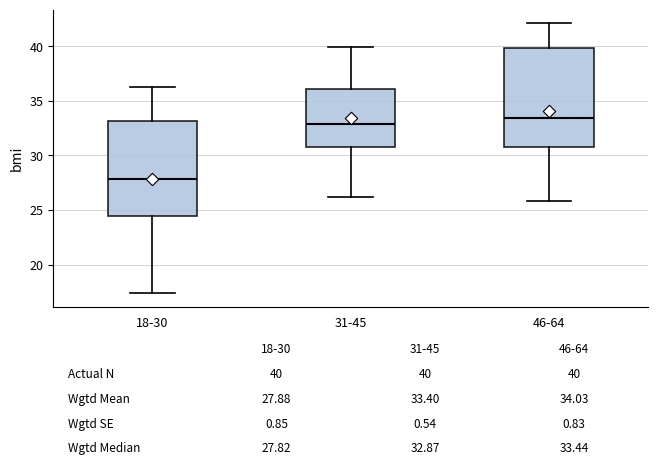

Which box has the lowest median line?

18-30